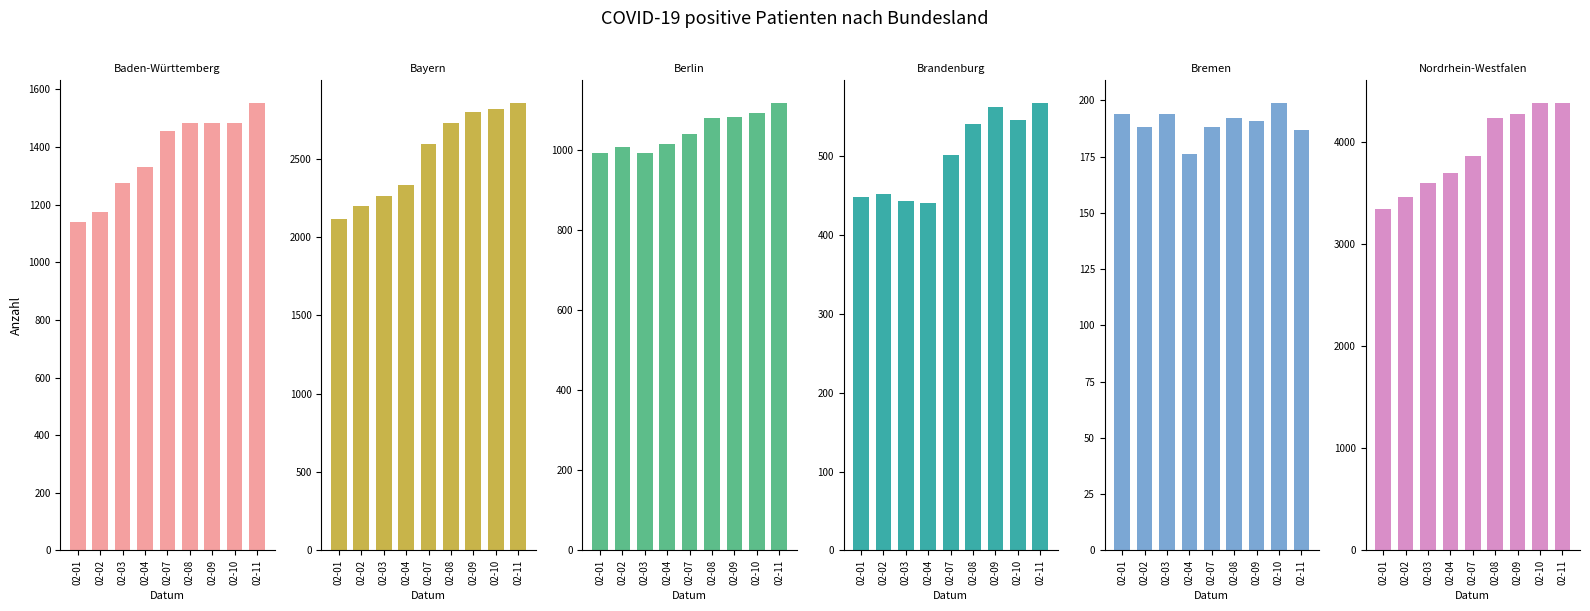

At which category is the sum across all series the highest?

02-11